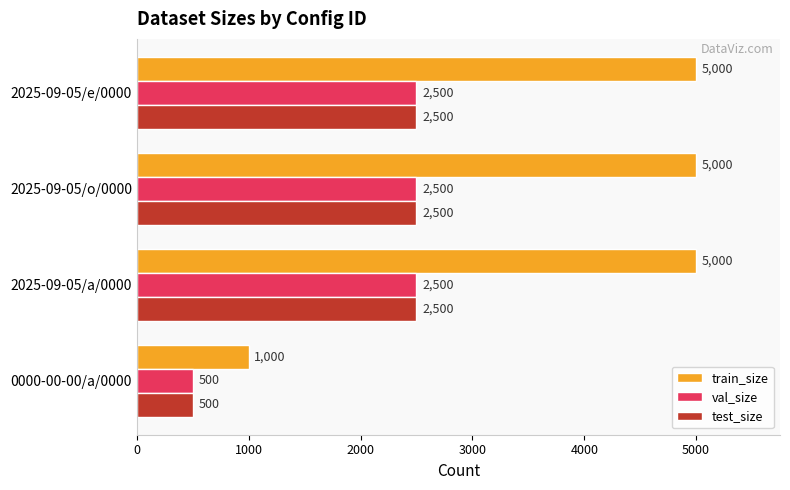

What is the difference between the maximum and minimum values in the train_size series?

4000